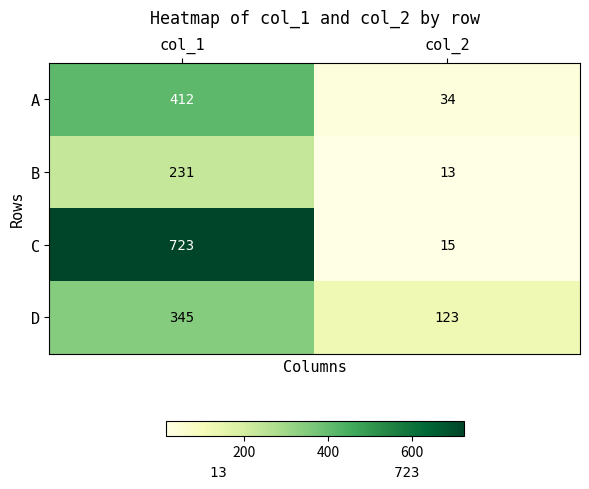

Reading right to left, transcribe all the data shown in this chart.

A: col_2=34	col_1=412
B: col_2=13	col_1=231
C: col_2=15	col_1=723
D: col_2=123	col_1=345